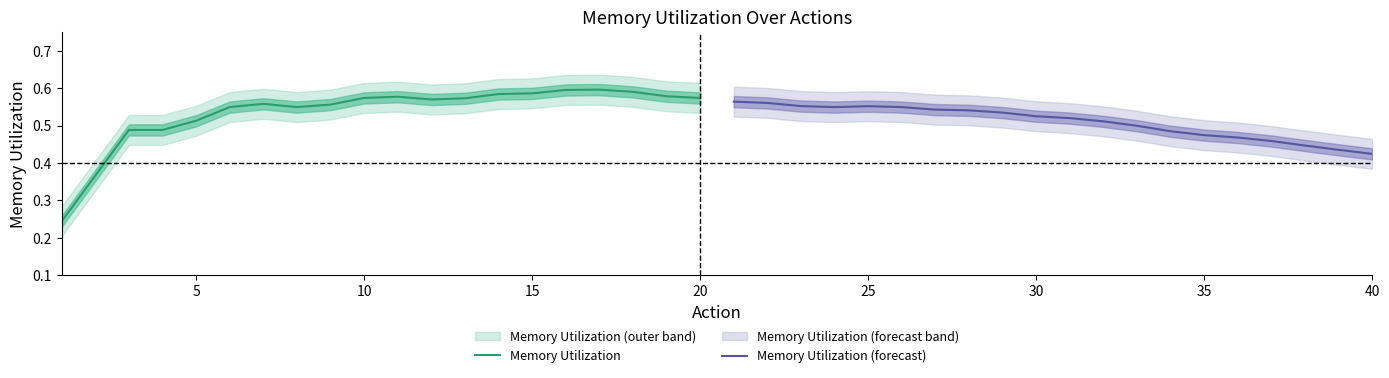

What is the lowest value of the Memory Utilization (forecast) series?

0.4